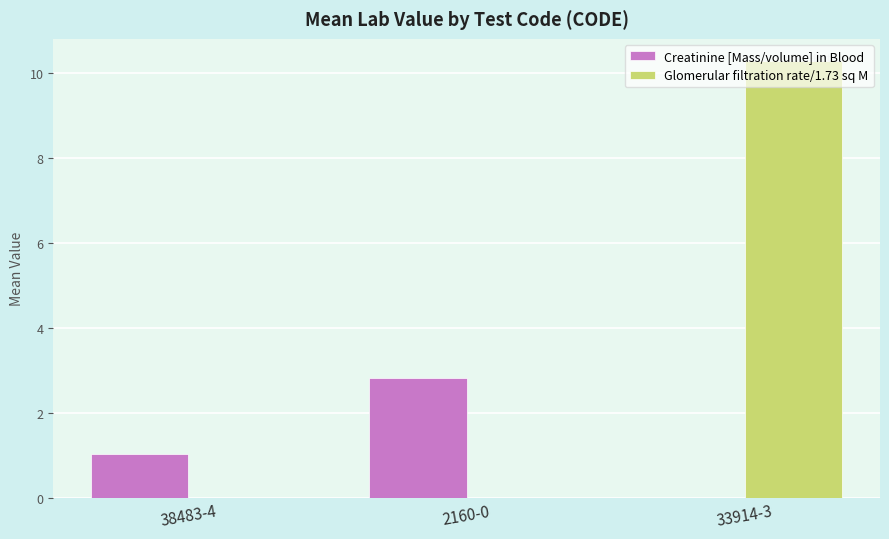

True or false: Creatinine [Mass/volume] in Blood has a value of 1.0 at 38483-4.

True